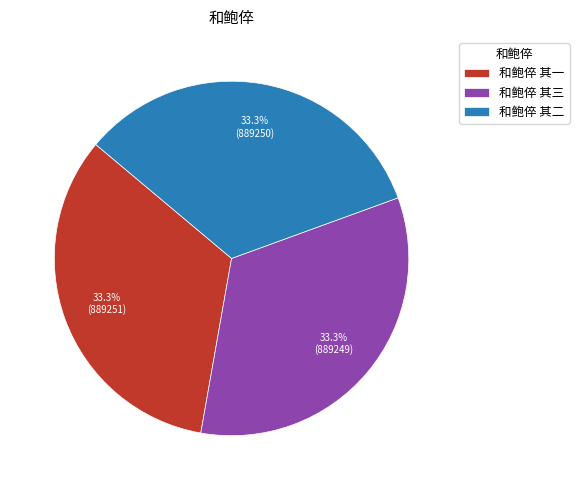

Is there a majority slice in this chart?

No